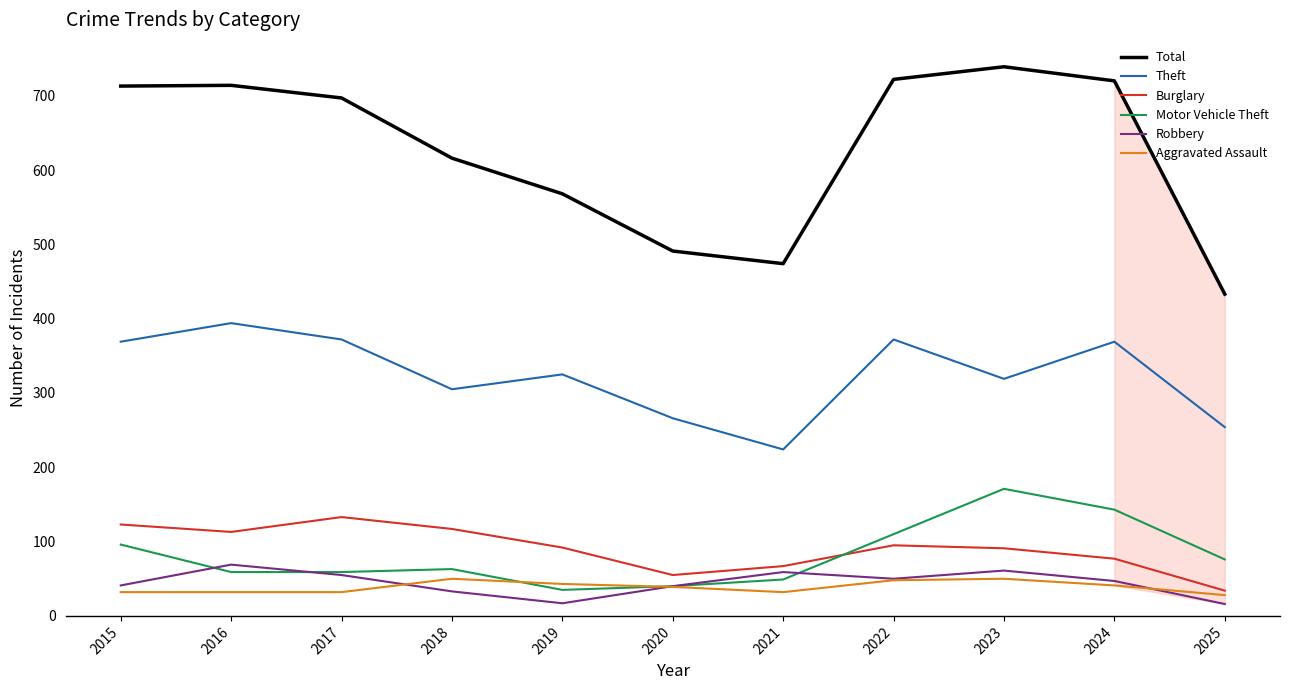

What is the difference between the maximum and minimum values in the Aggravated Assault series?

22